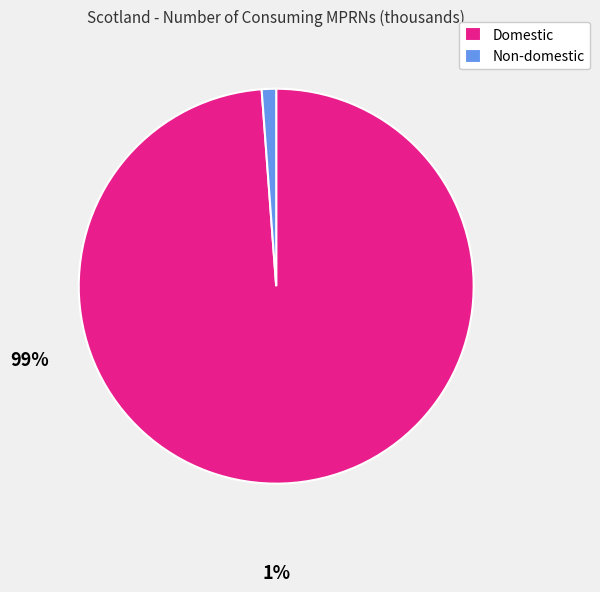

Do Non-domestic and Domestic together represent more than half of the pie?

Yes